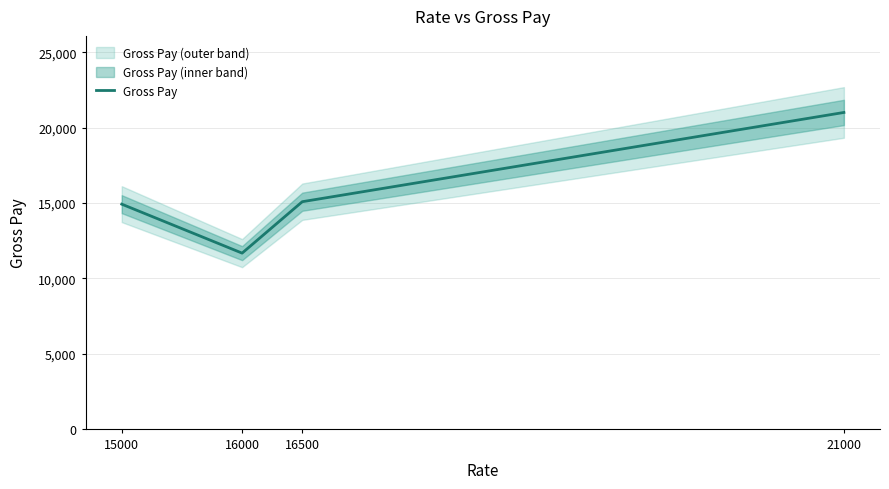

Where is the first local minimum?

16000